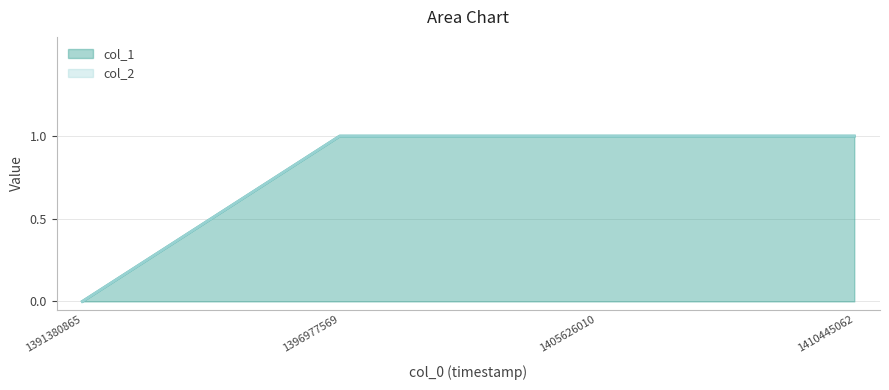

How many categories are shown in the chart?

4